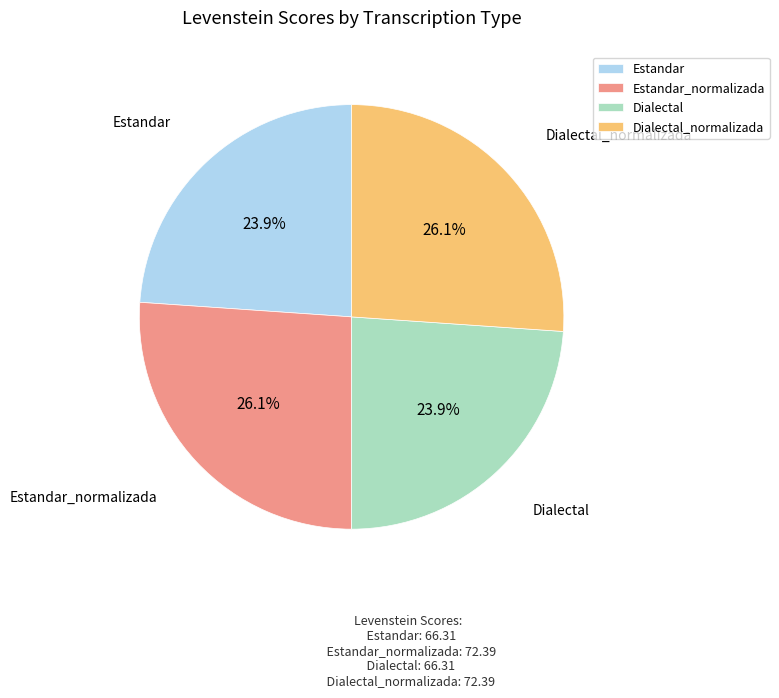

What is the ratio of the value at Dialectal to the value at Estandar?

1.0